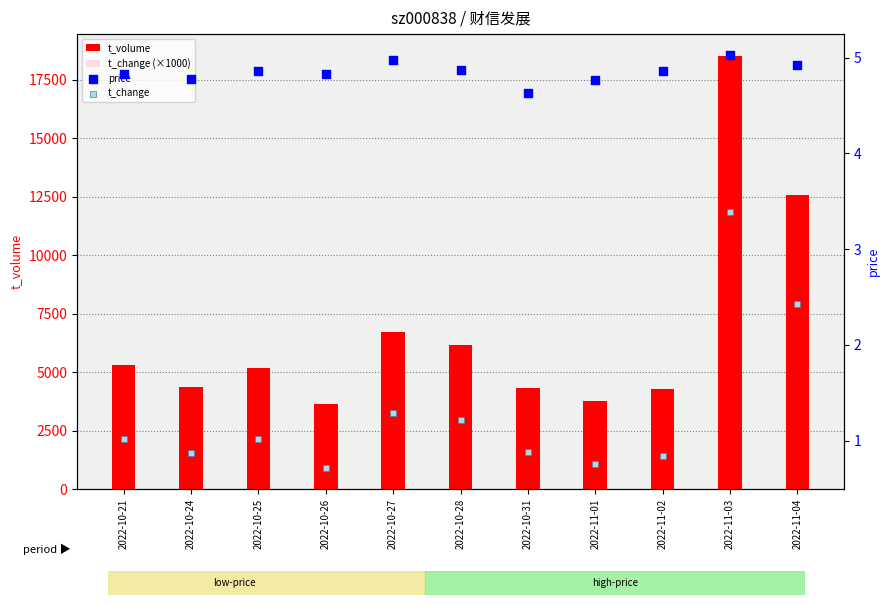

At how many categories does at least one series exceed 1232?

11